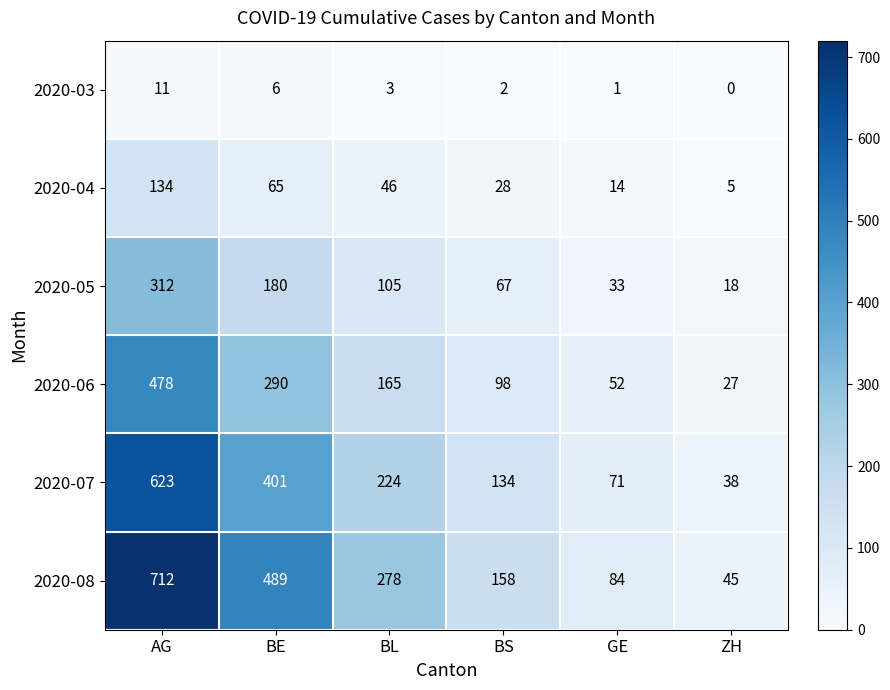

What is the lowest value of the 2020-08 series?

45